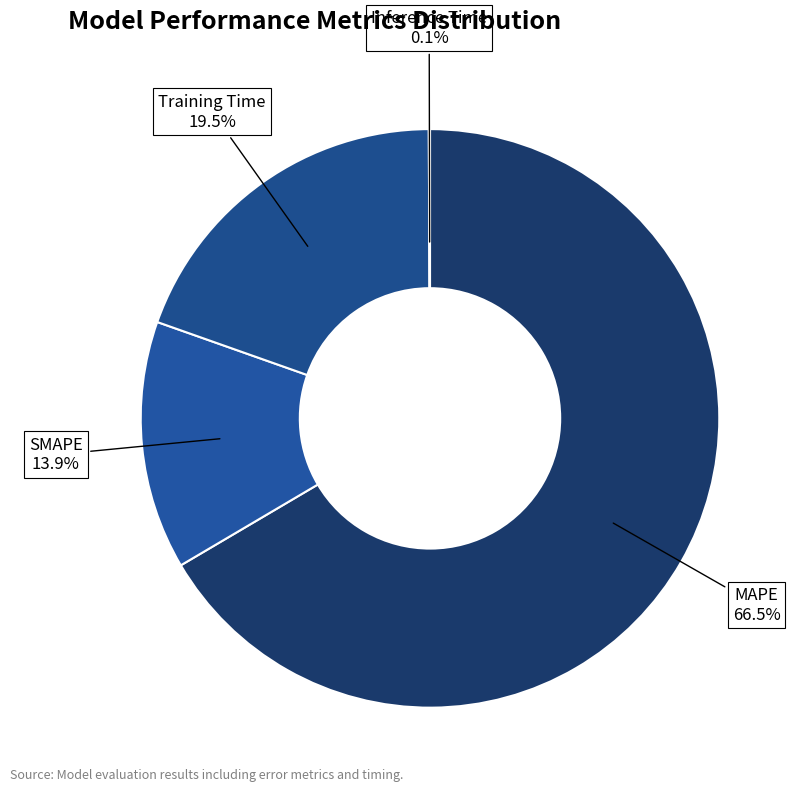

Between MAPE and Training Time, which is larger?

MAPE